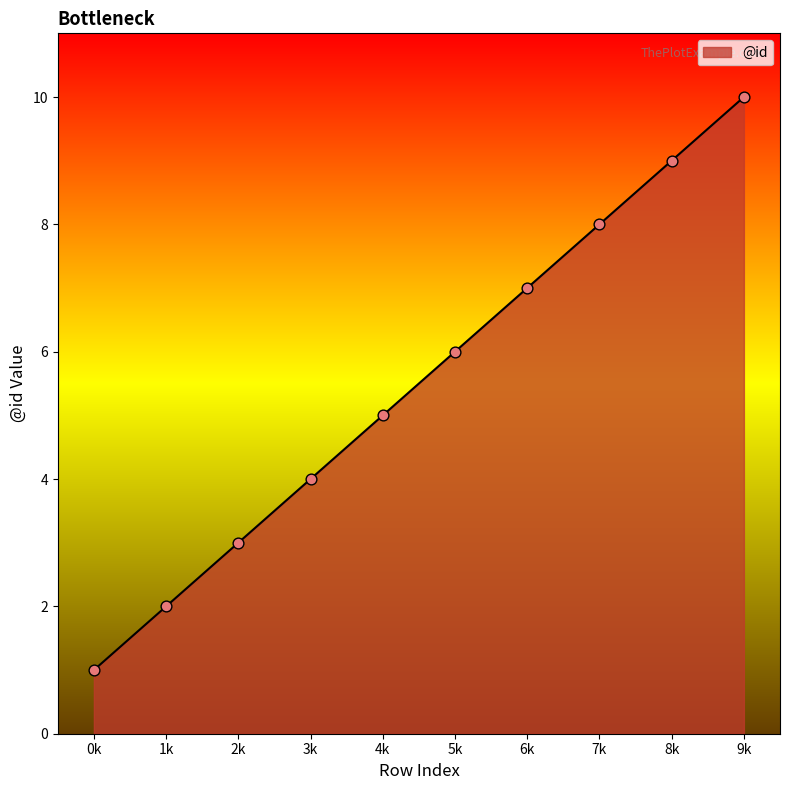

Which has a higher value, 6k or 7k?

7k